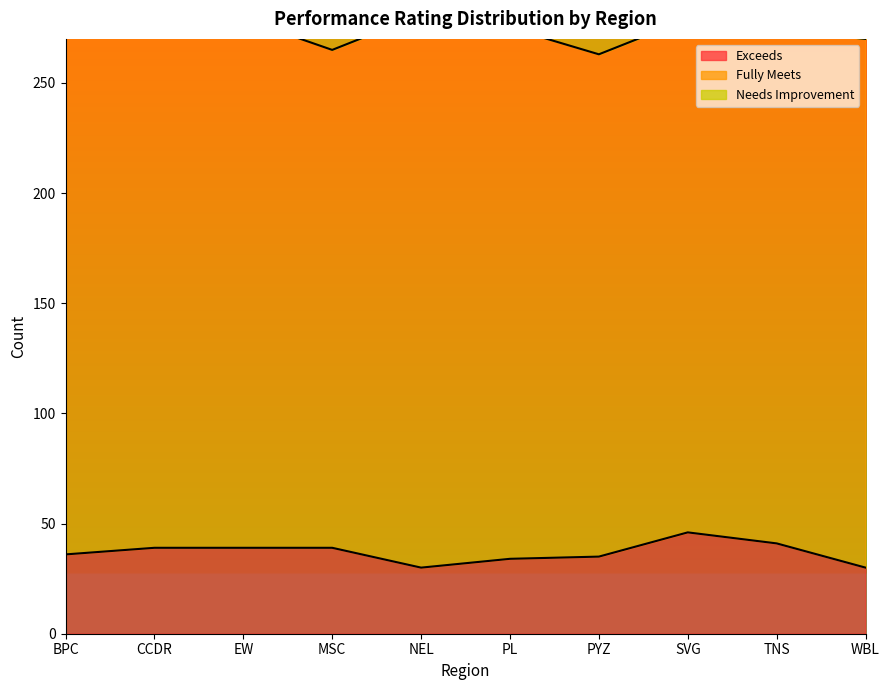

What is the minimum value shown in the chart?

11